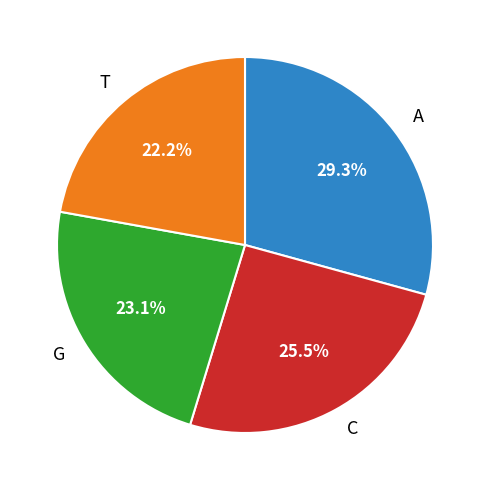

Count the number of slices in the pie.

4